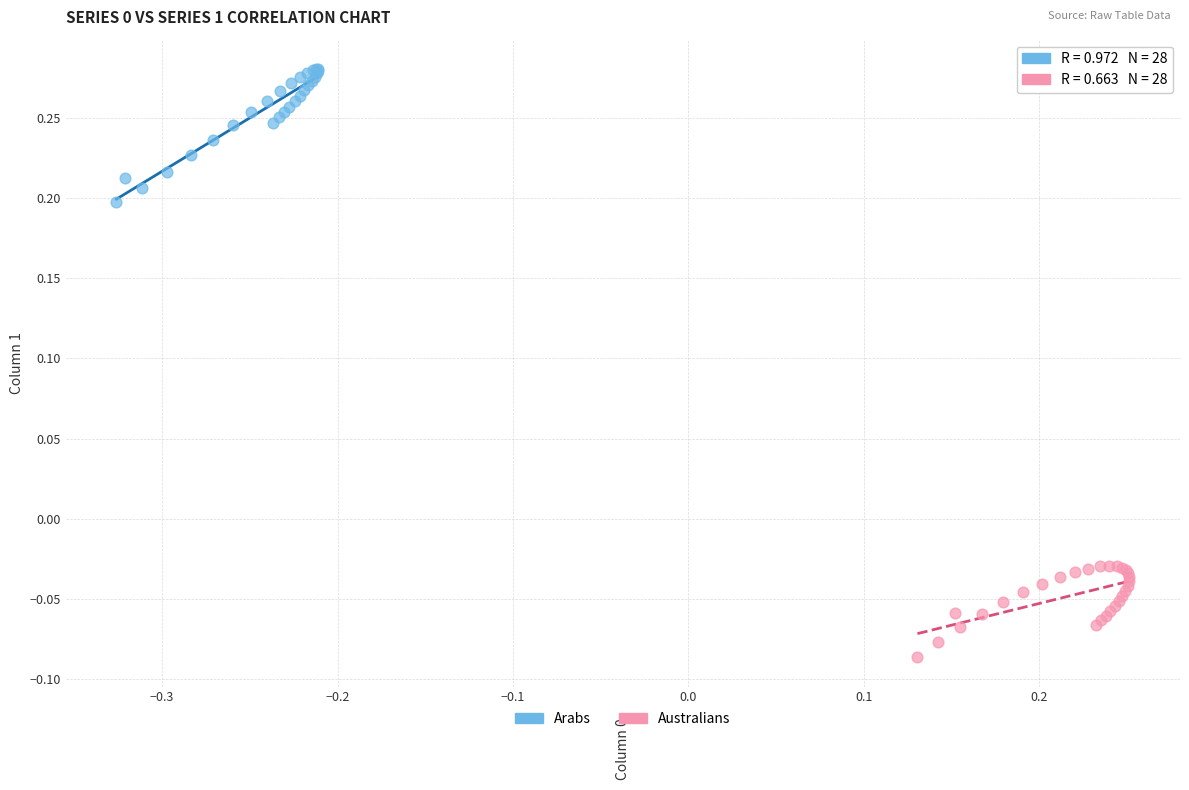

Which series has the widest spread of Y values?

Arabs